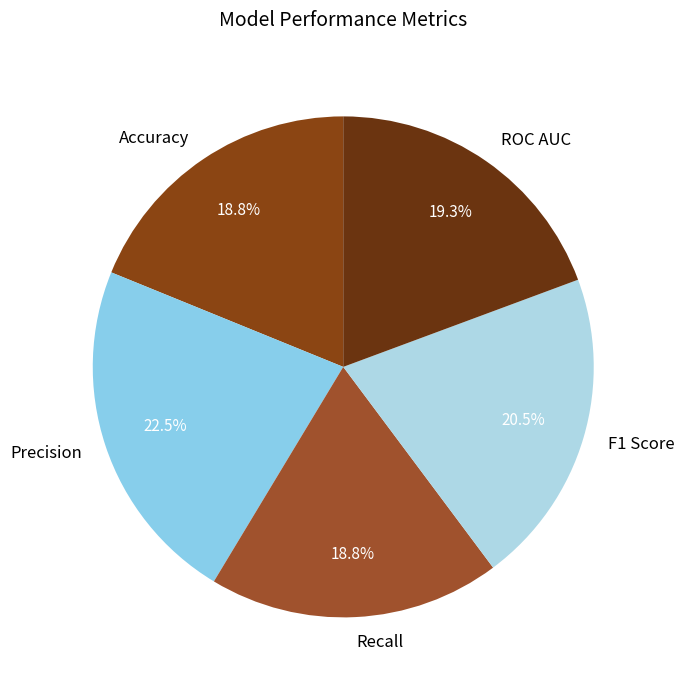

What percentage is NOT represented by Recall?

81.2%